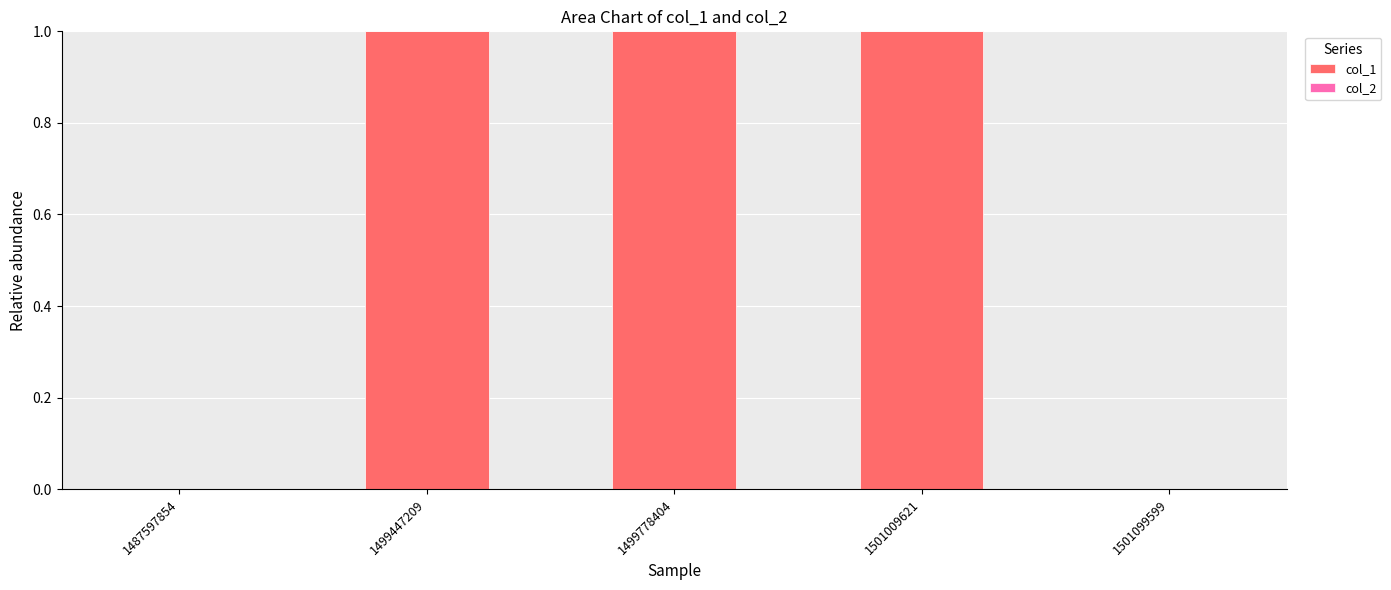

Count the number of data series in this chart.

1